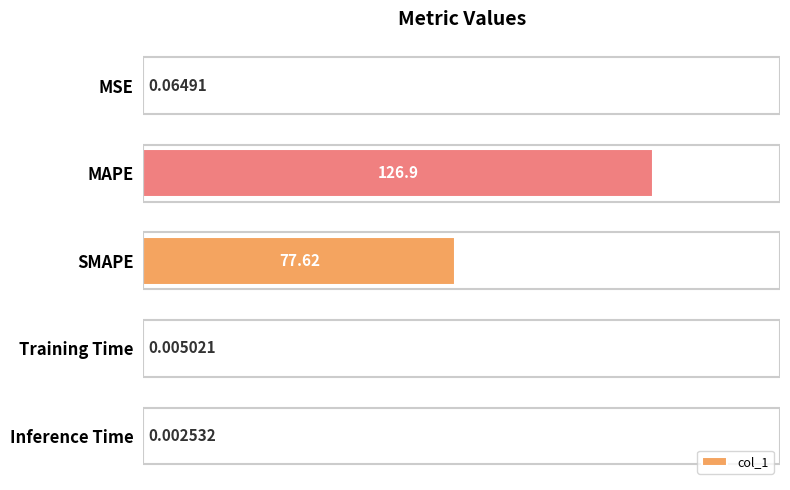

Between Inference Time and SMAPE, which is larger?

SMAPE